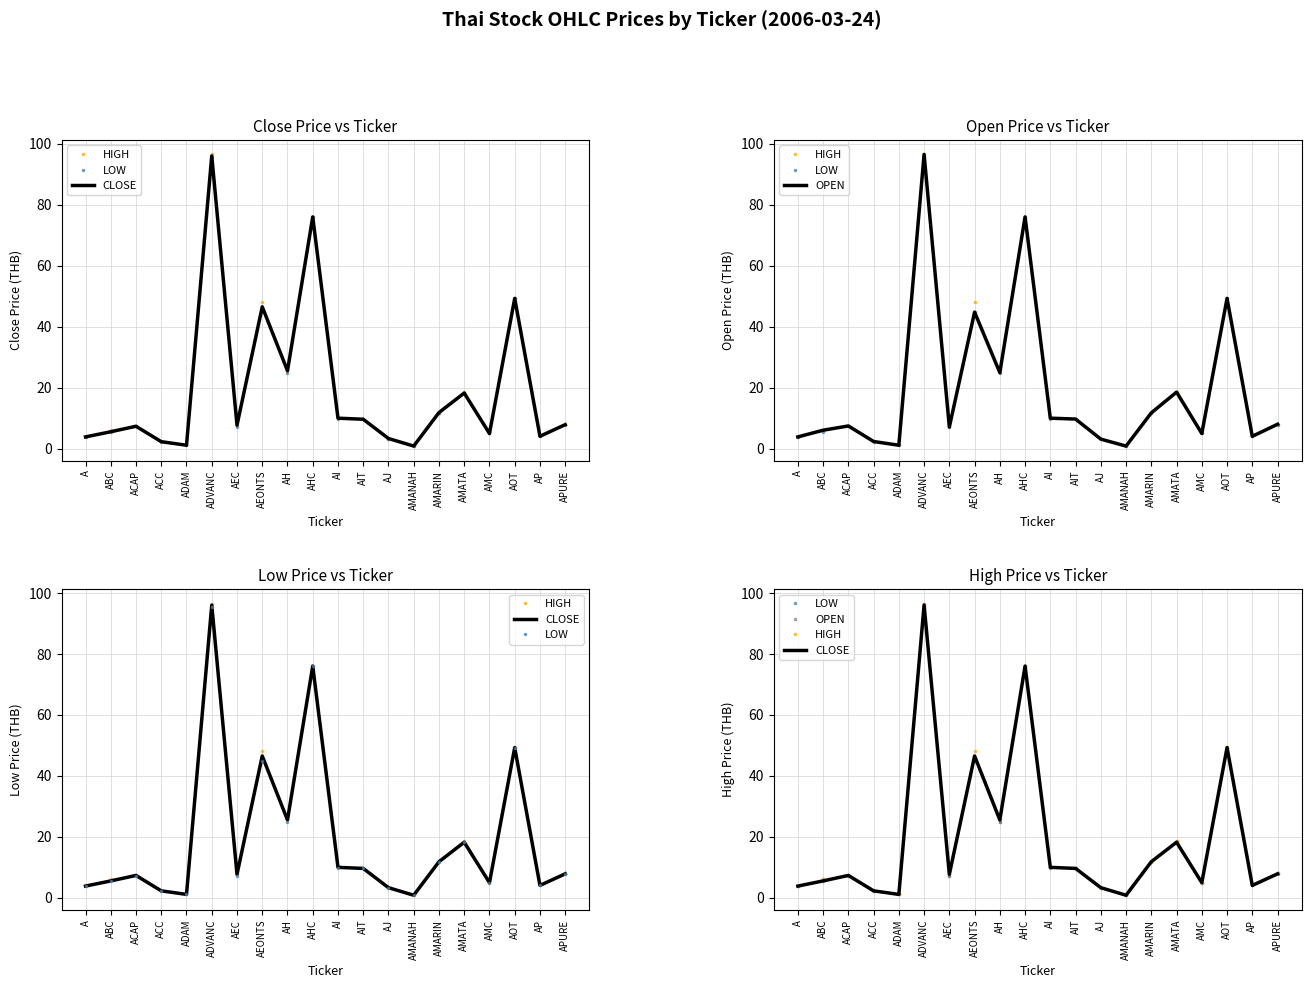

Rank the categories by CLOSE value from lowest to highest.

AMANAH, ADAM, ACC, AJ, A, AP, AMC, ABC, ACAP, AEC, APURE, AIT, AI, AMARIN, AMATA, AH, AEONTS, AOT, AHC, ADVANC